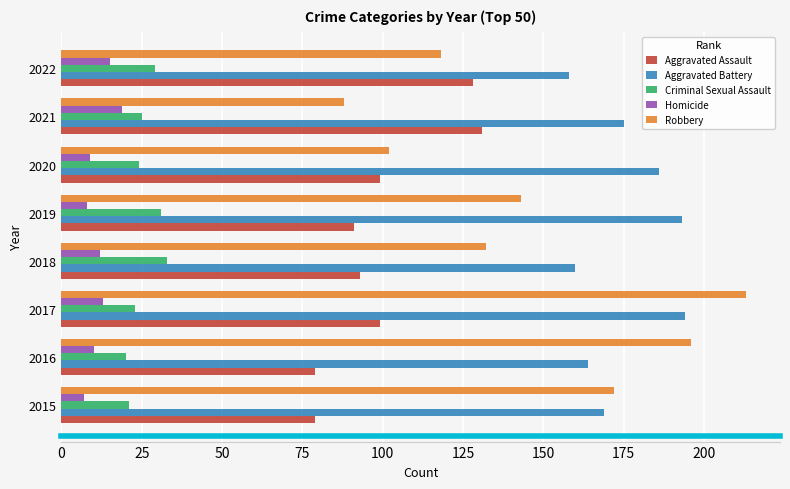

Is it true that Robbery equals 56 at 2018?

False